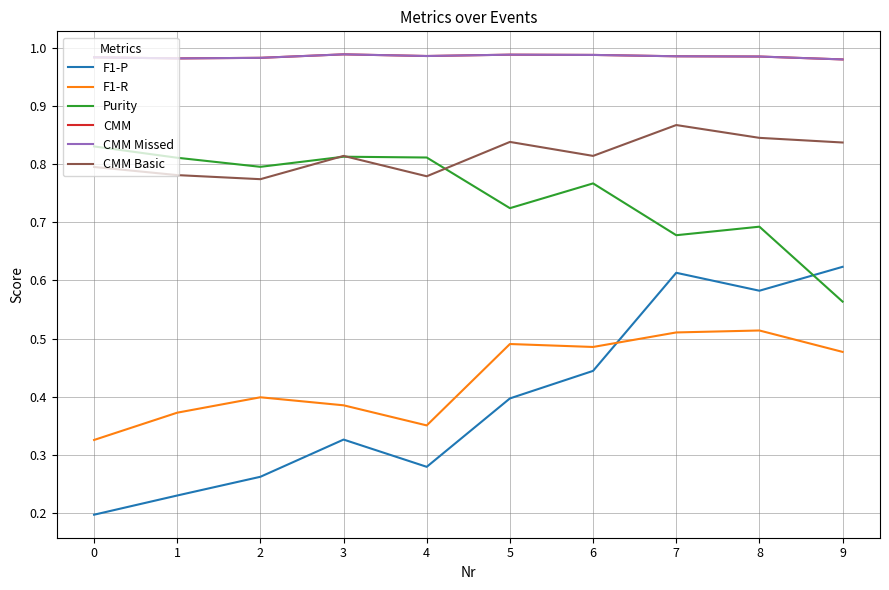

The value of Purity at 7 is 0.7. True or false?

True